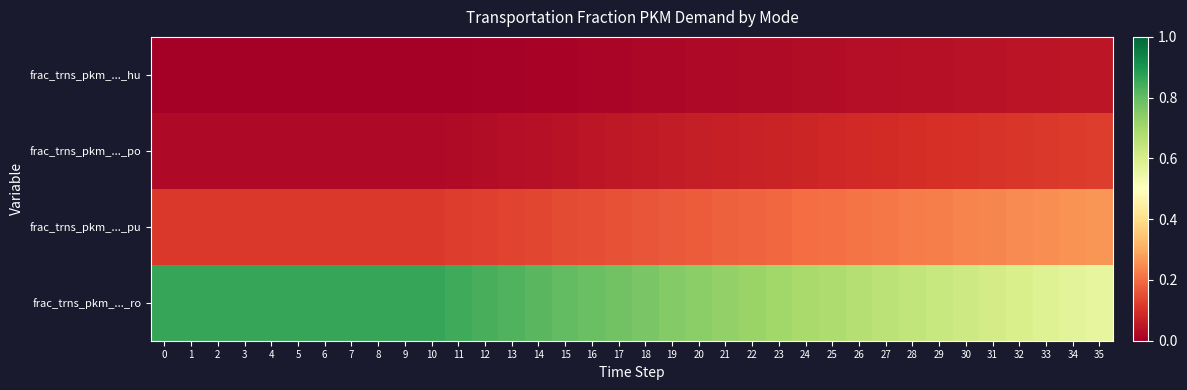

Between 6 and 25, which series saw the biggest shift?

frac_trns_pkm_..._ro